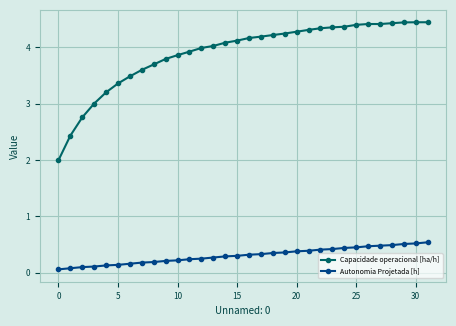

How many categories are shown in the chart?

32